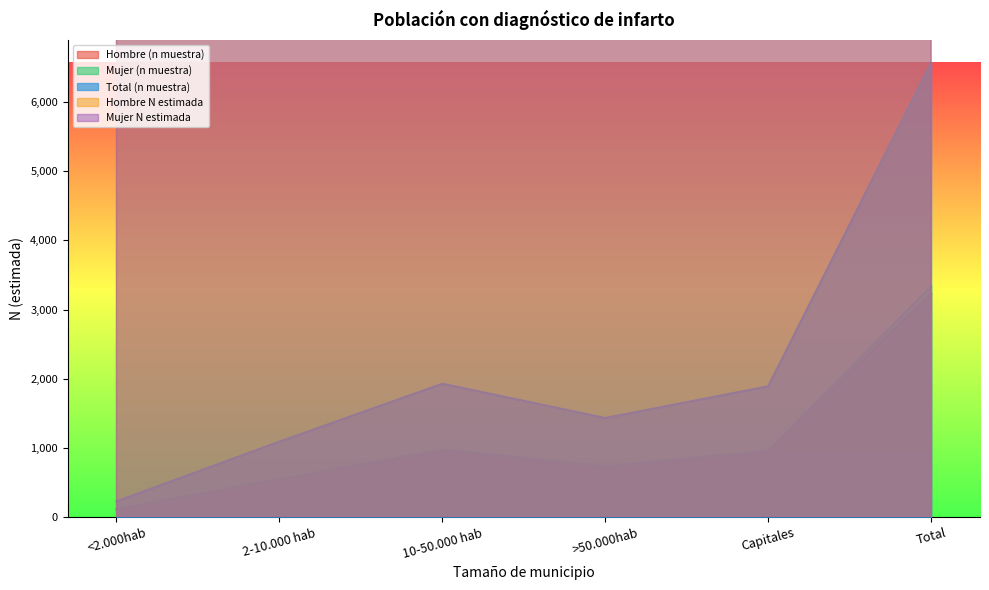

Where is the first local maximum for Total (n muestra)?

10-50.000 hab